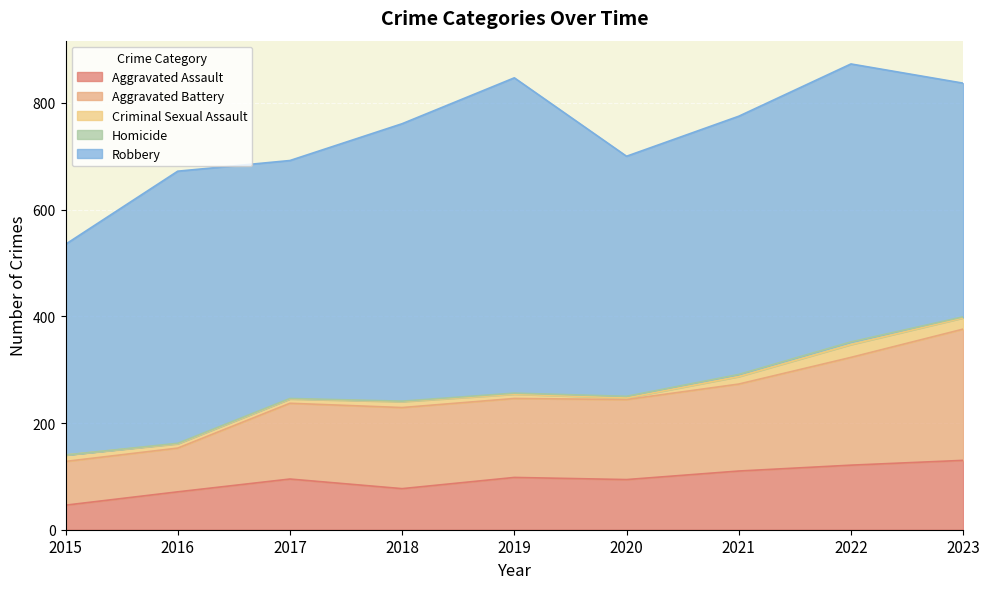

What is the average value of the Criminal Sexual Assault series?

12